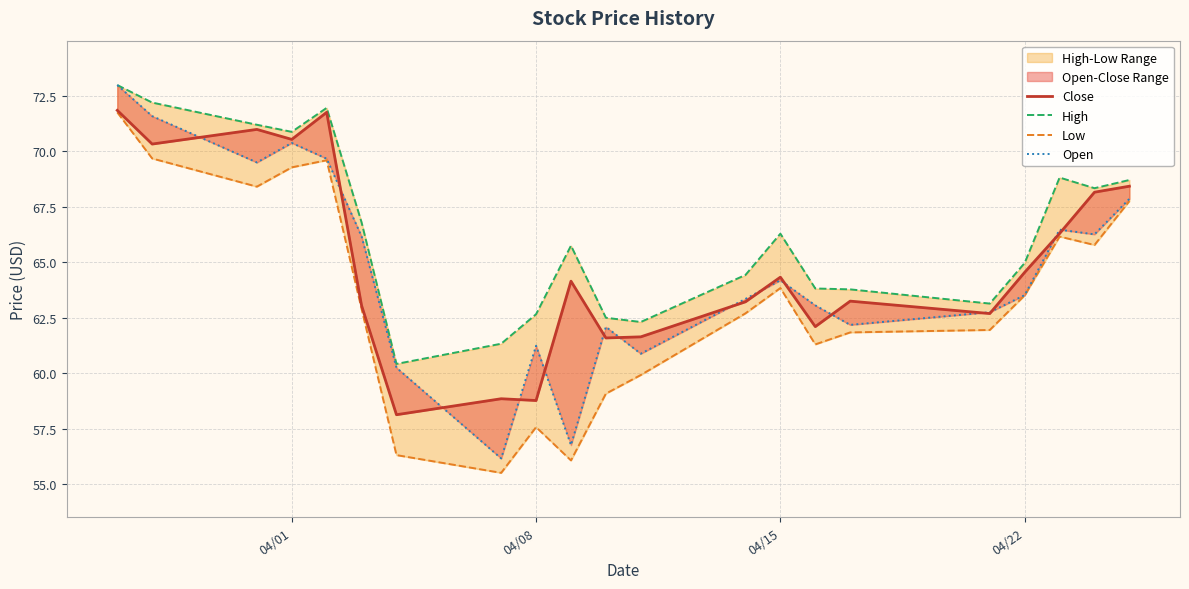

Is it true that High equals 90.5 at 04/15?

False